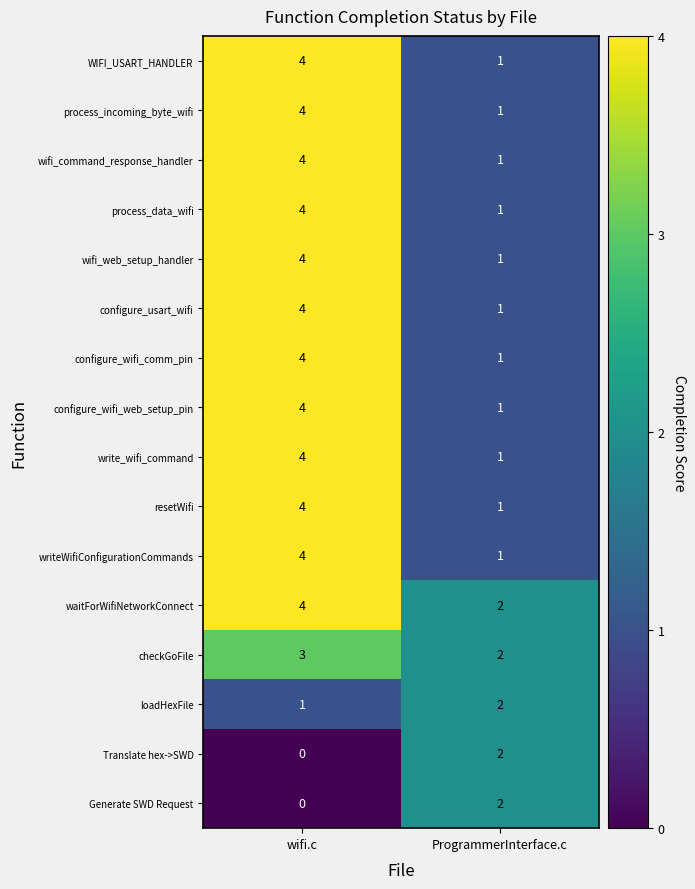

At which label does configure_wifi_comm_pin reach its minimum?

ProgrammerInterface.c